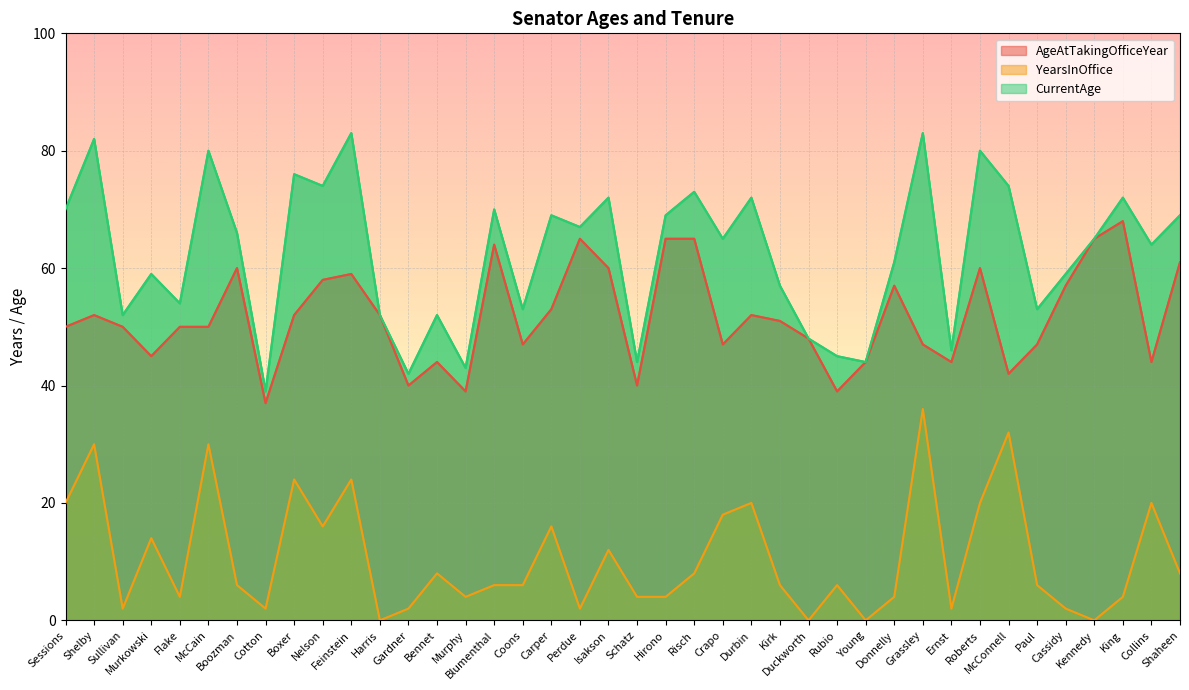

What are all the series names shown in the legend?

AgeAtTakingOfficeYear, YearsInOffice, CurrentAge